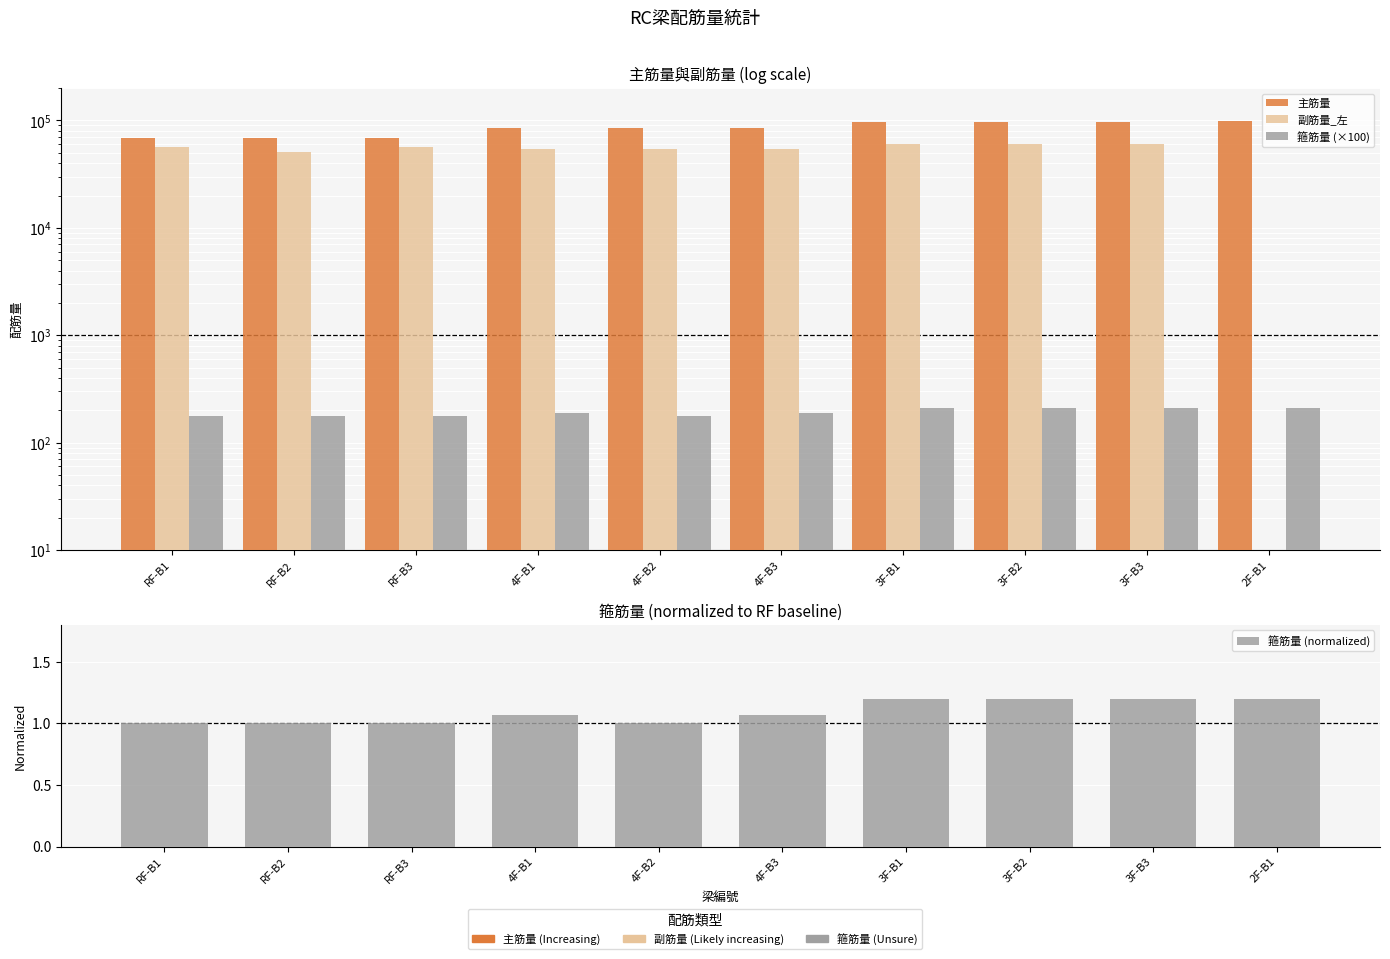

What is the sum of all 箍筋量 (normalized) values?

10.9